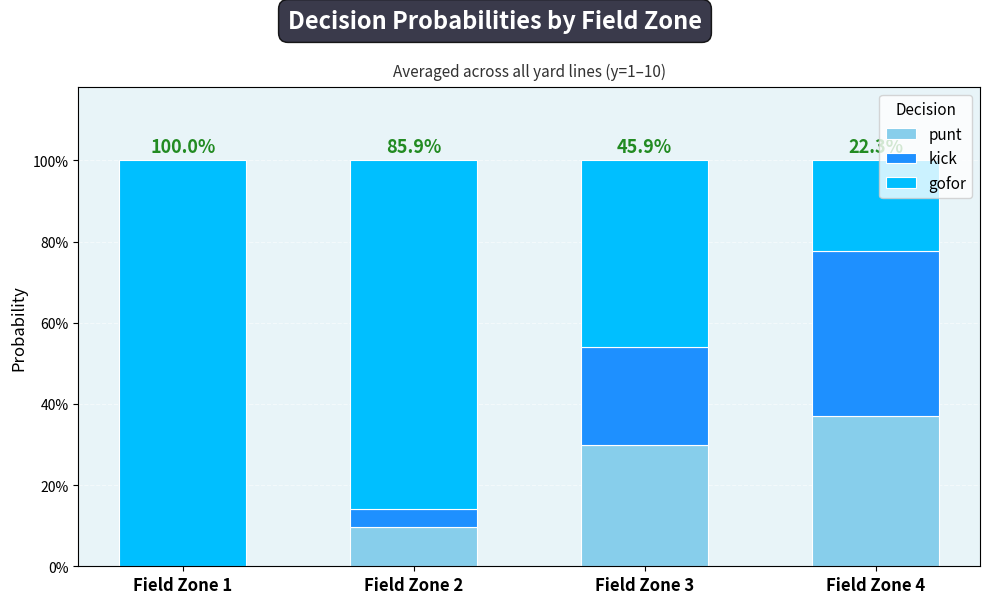

What is the sum of the punt values at Field Zone 4 and Field Zone 3?

0.7